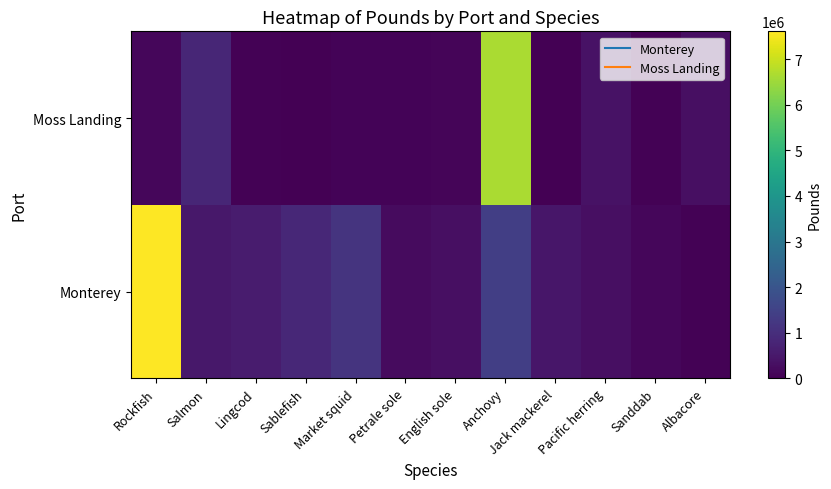

What is the maximum value shown in the chart?

7612270